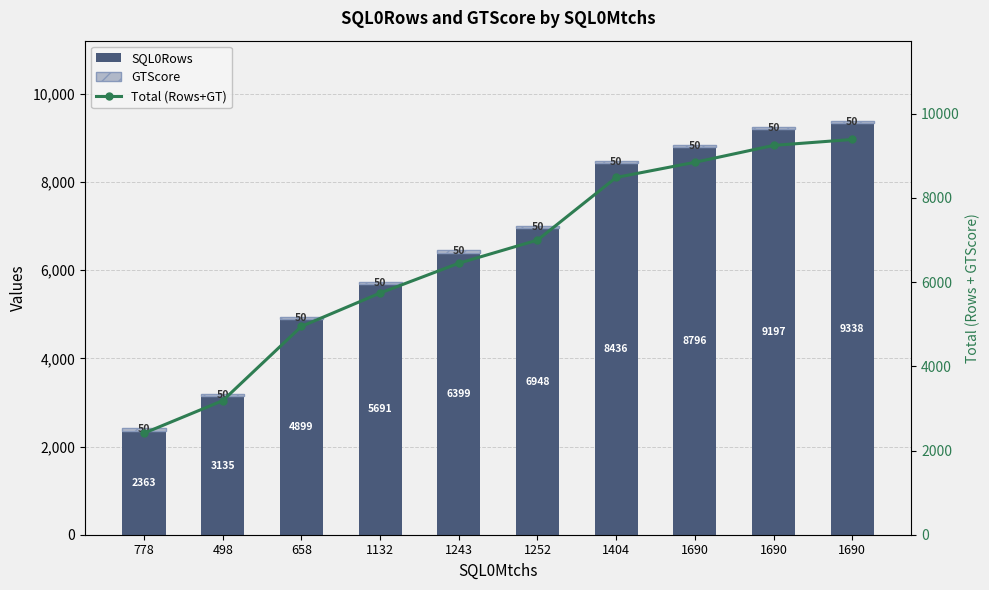

What is the maximum value shown in the chart?

9388